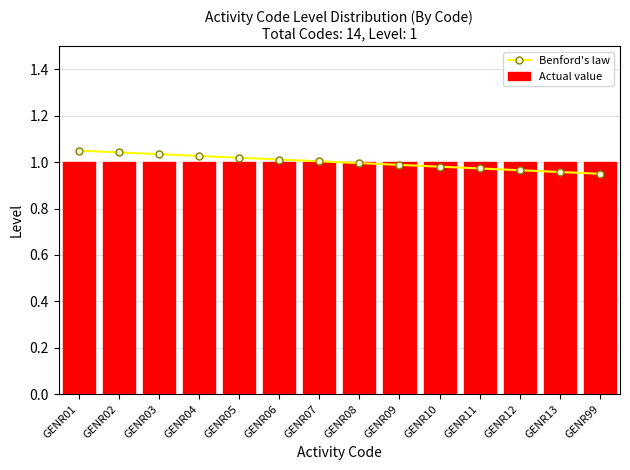

What is the value of the Actual value bar at the 3rd from the left?

1.0